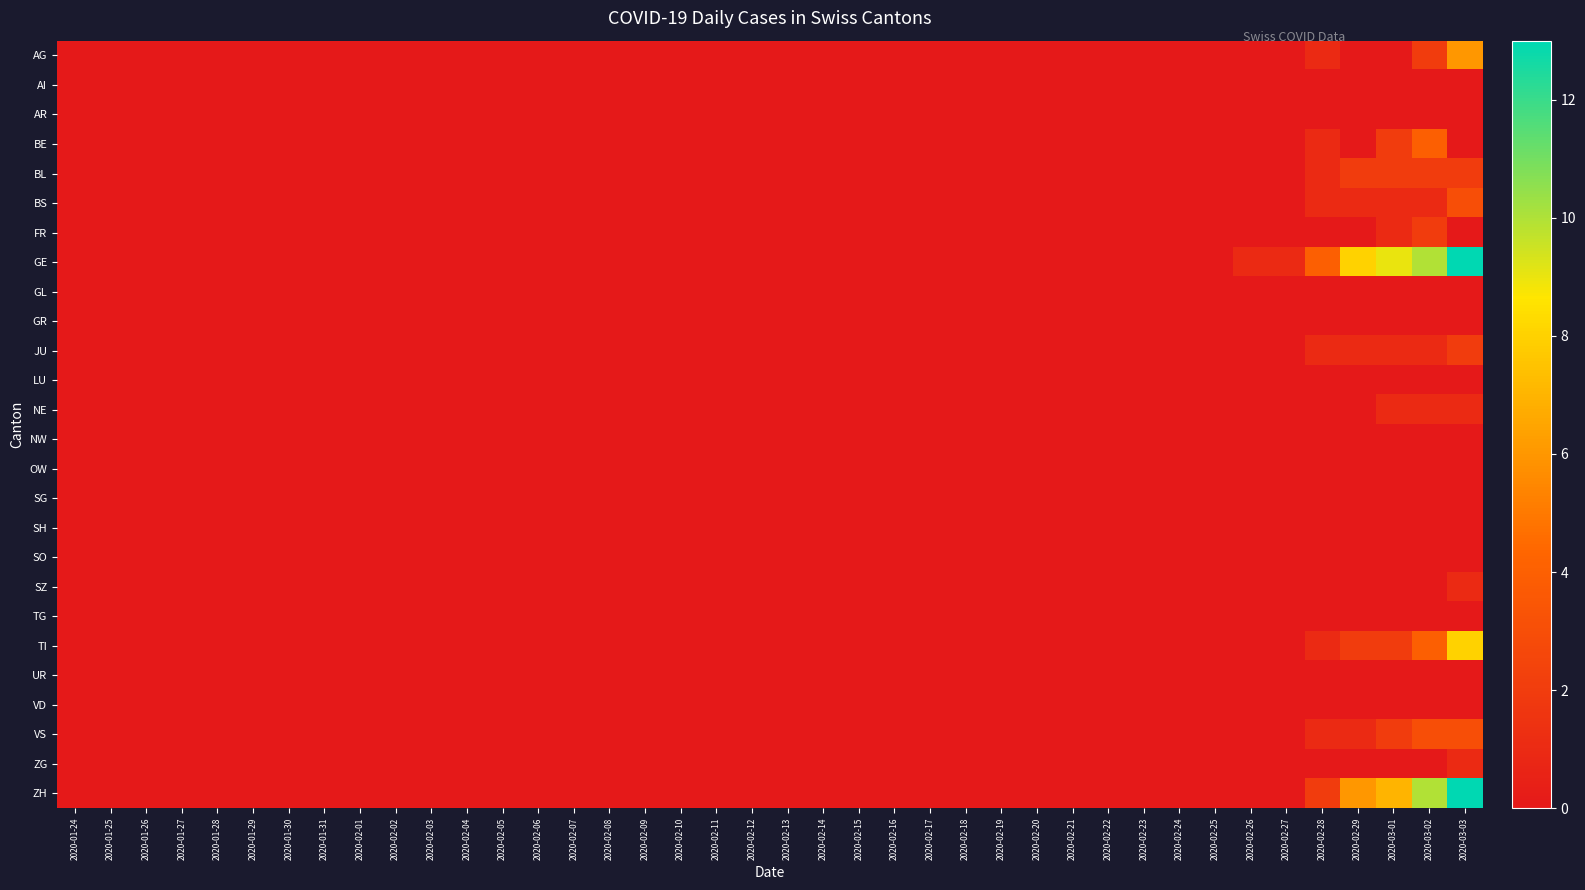

Which series has the largest total across all categories?

GE